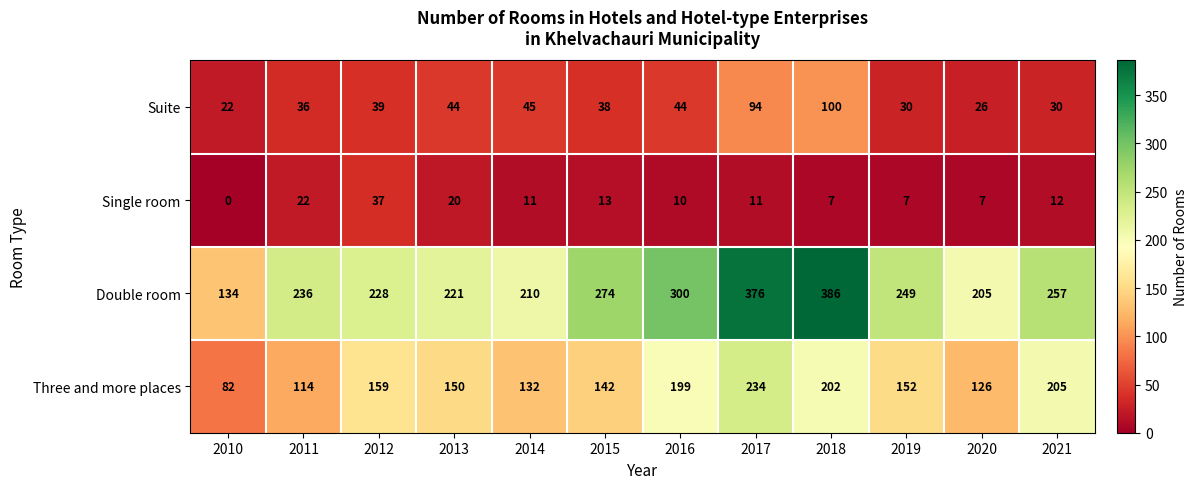

What is the total value across all series at 2018?

695